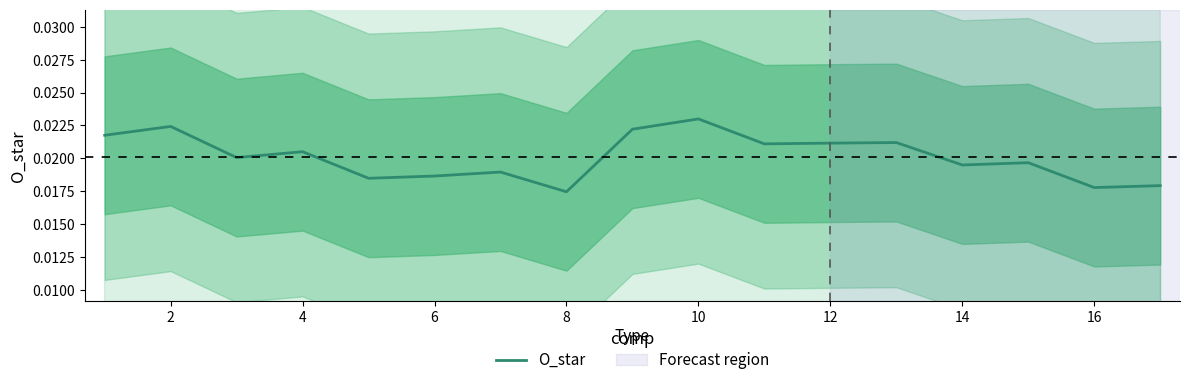

How many categories are shown in the chart?

17